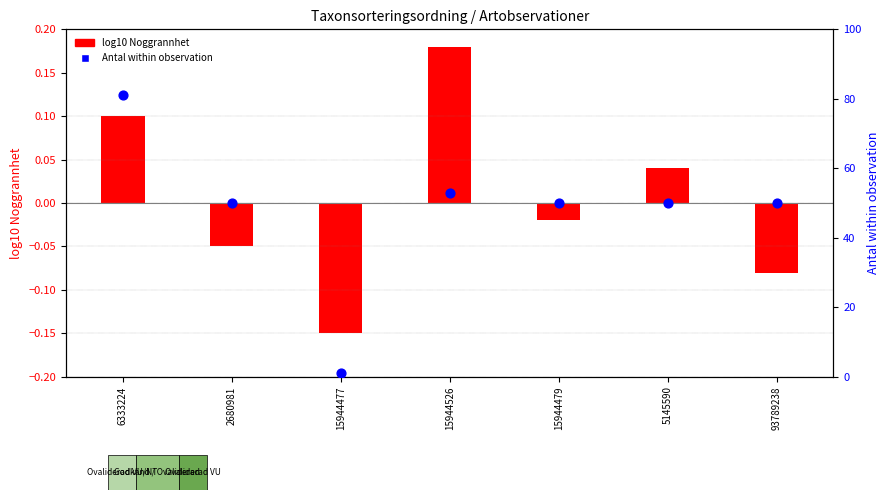

What are all the series names shown in the legend?

log10 Noggrannhet, Antal within observation